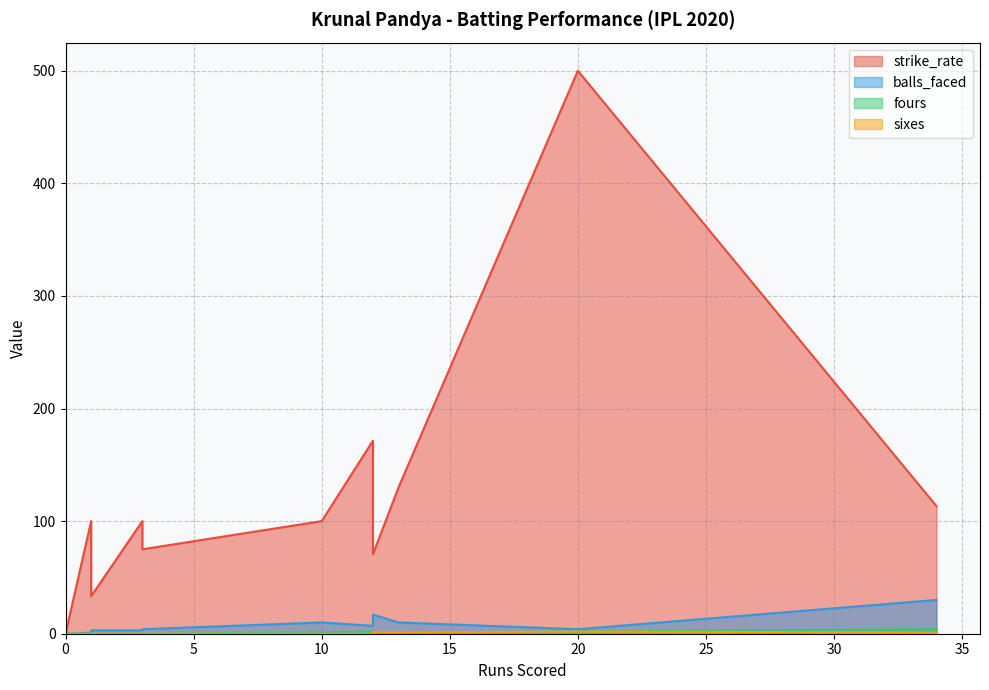

What is the difference between the maximum and minimum values in the sixes series?

2.0